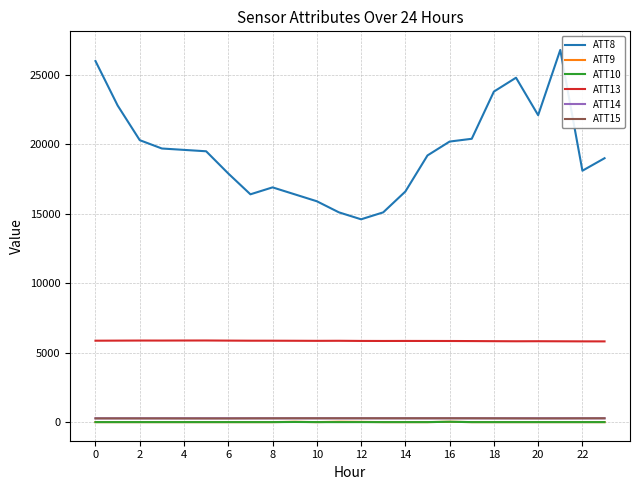

Which series has the largest total across all categories?

ATT8